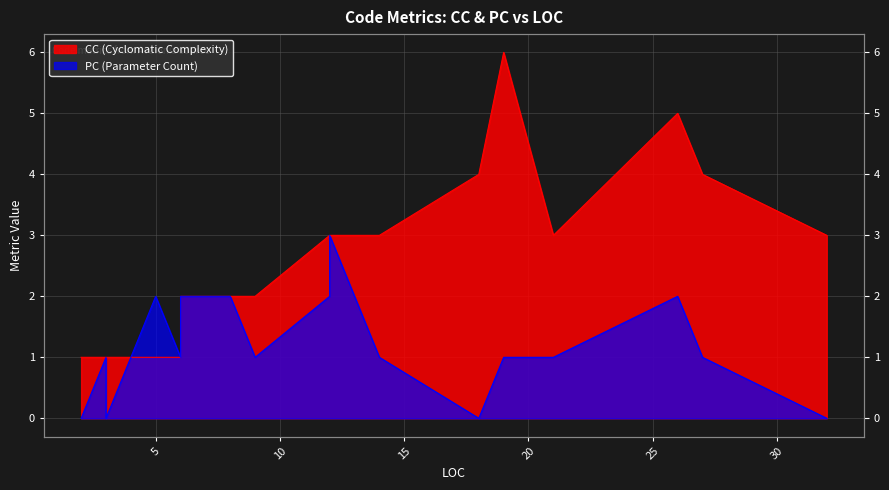

What is the sum of all PC values?

23